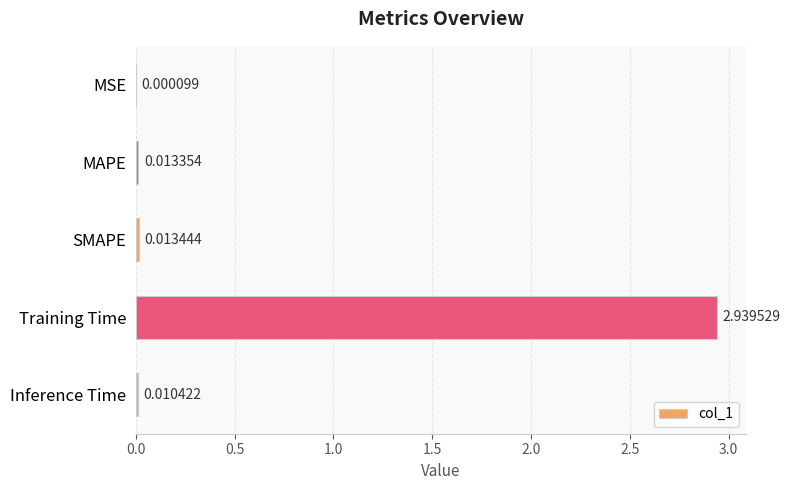

Where is the data nearest to the value 1?

SMAPE